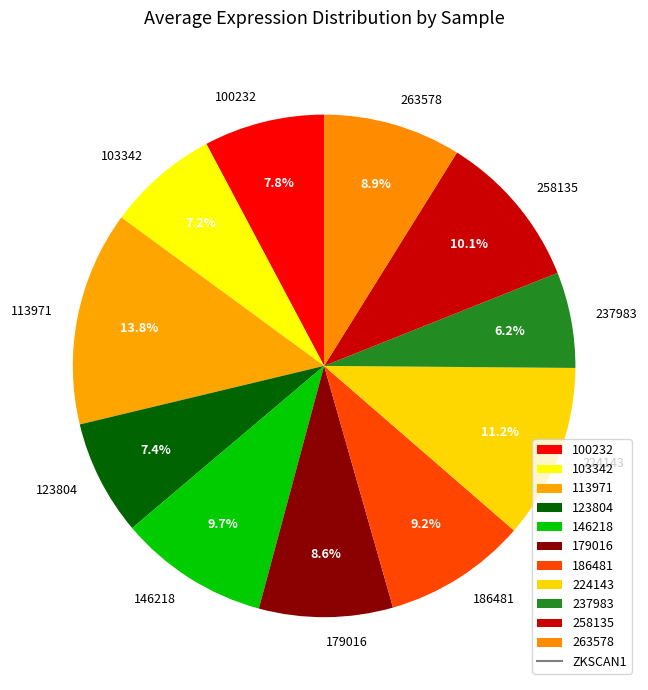

What is the smallest slice in the pie chart?

237983